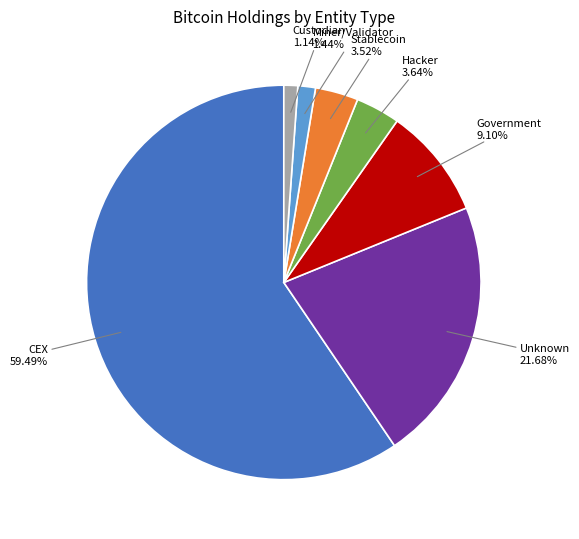

Does any single category account for the majority?

Yes